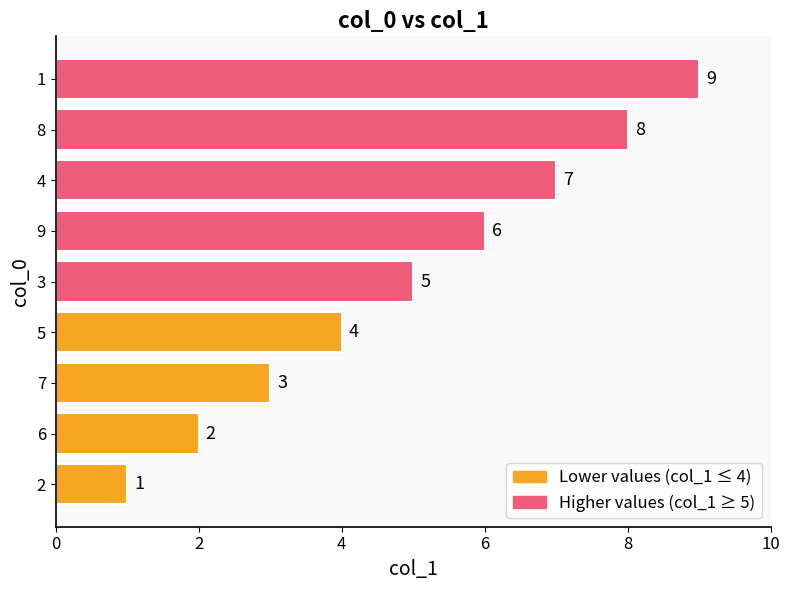

What is the maximum value shown in the chart?

9